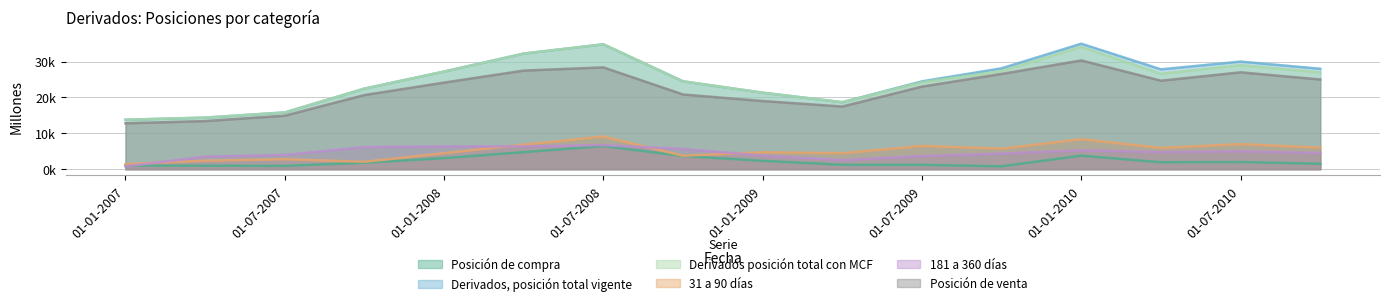

At which category does Posición de compra reach its first local valley?

01-07-2007